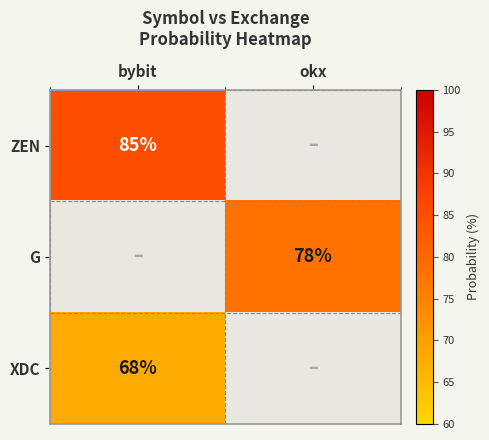

The G series shows 124 at okx. True or false?

False